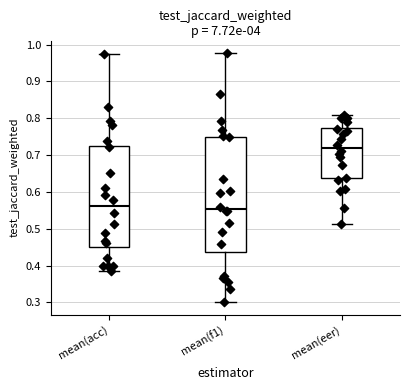

Where does the median line of the box for mean(eer) sit on the y-axis? The values are not printed on the chart, so give them approximately, as read against the axis.

0.72